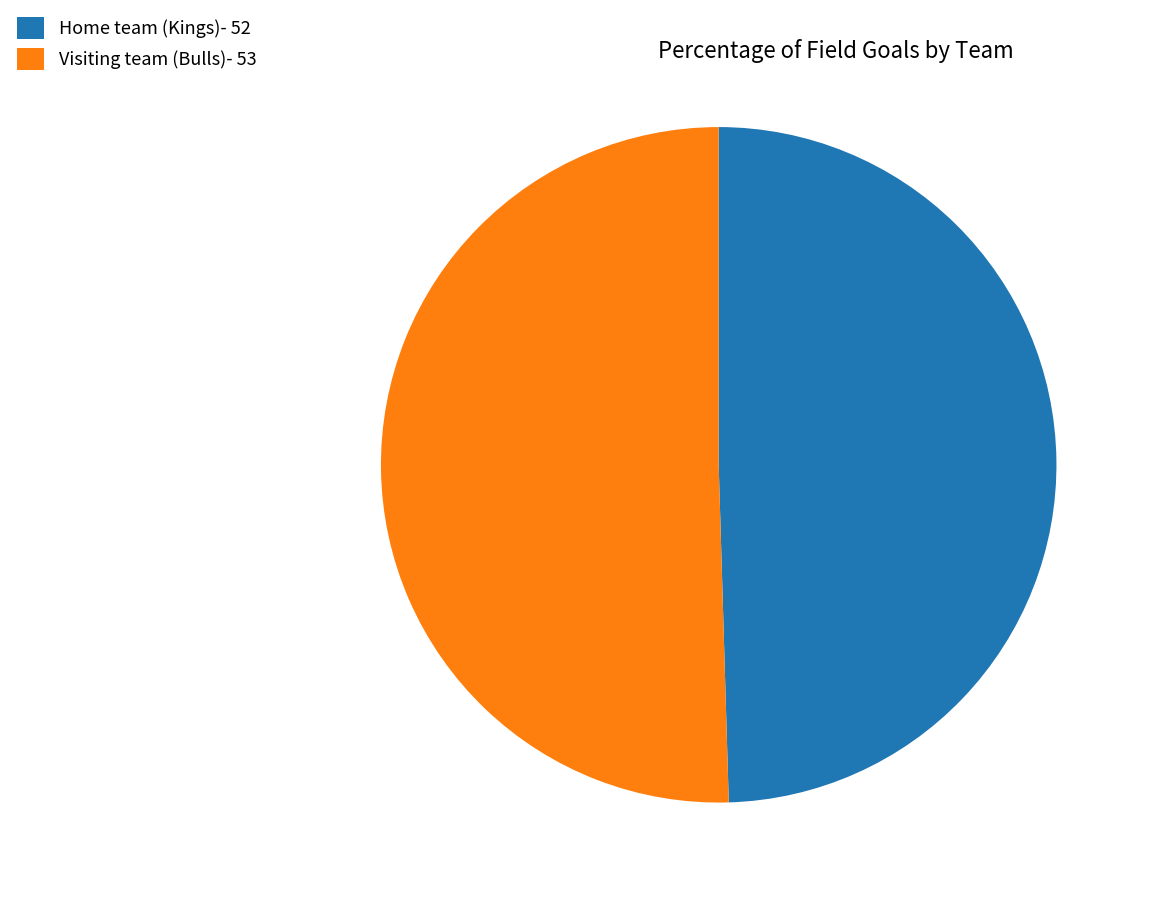

Is the sum of Visiting team (Bulls)- 53 and Home team (Kings)- 52 greater than half?

Yes